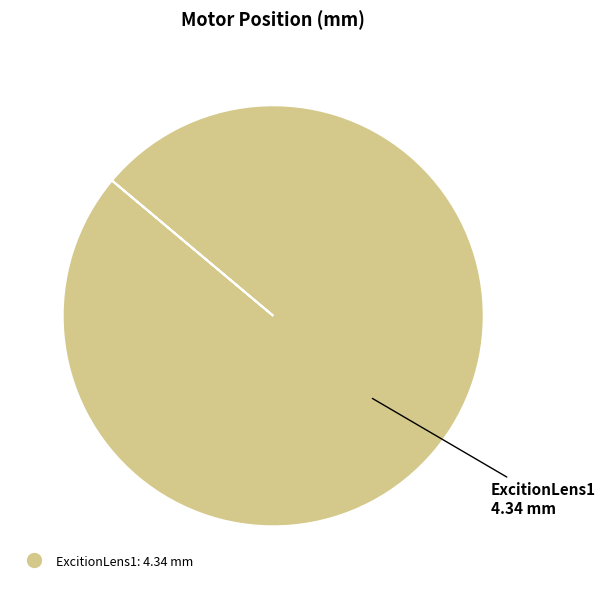

Is there any slice that represents more than half of the pie?

Yes